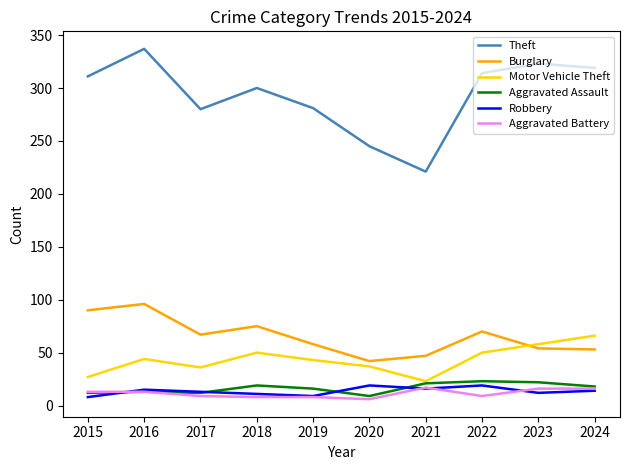

Between 2020 and 2024, which series saw the biggest shift?

Theft